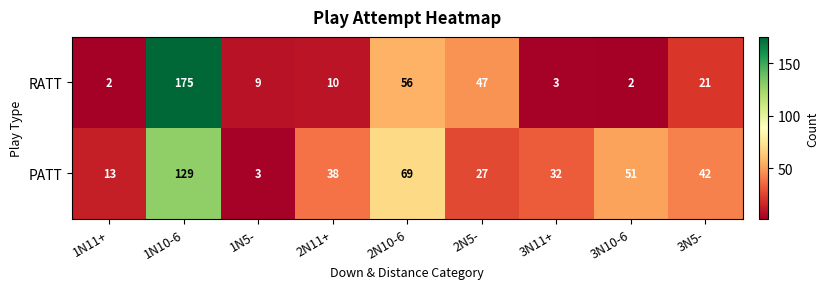

The RATT series shows 21 at 3N5-. True or false?

True